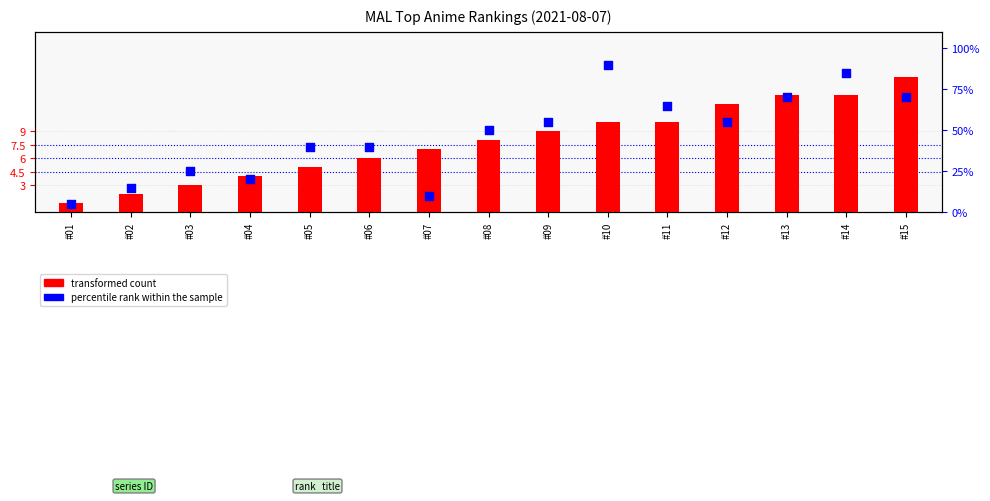

What are all the series names shown in the legend?

transformed count, percentile rank within the sample